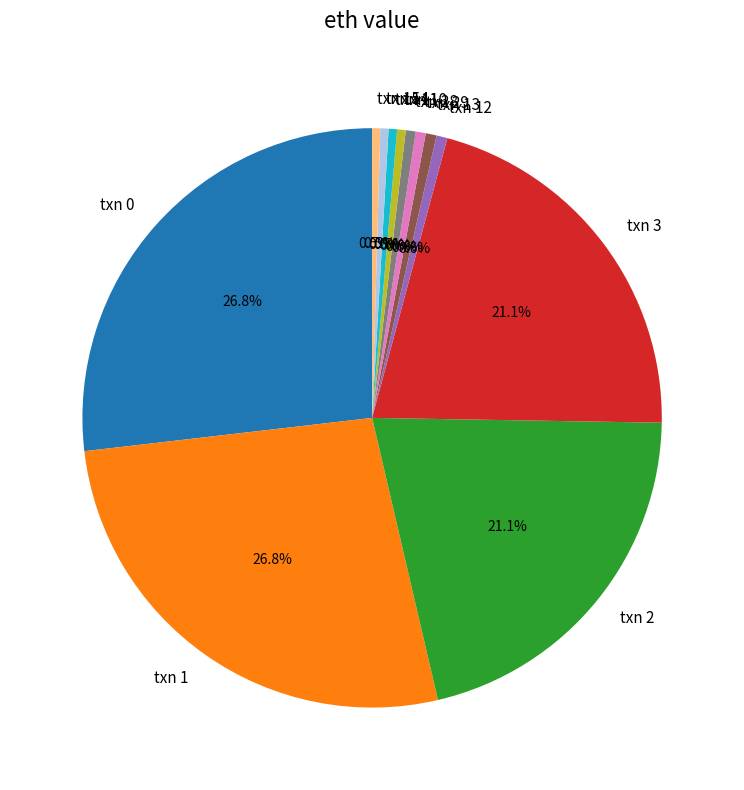

Is there a majority slice in this chart?

No